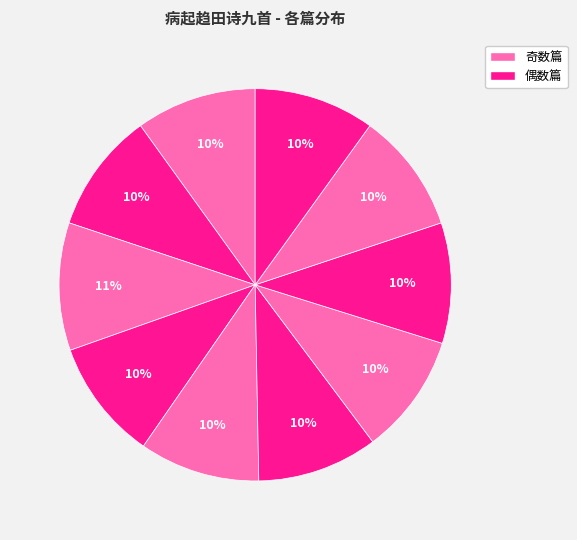

How many slices are in this pie chart?

10